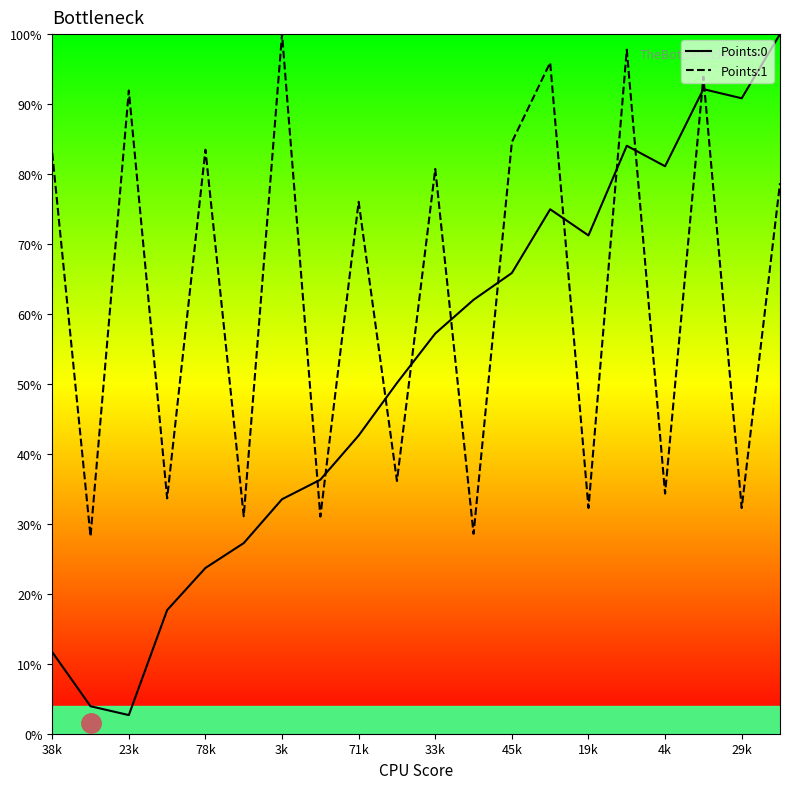

Rank the series by their average value, from highest to lowest.

Points:1, Points:0